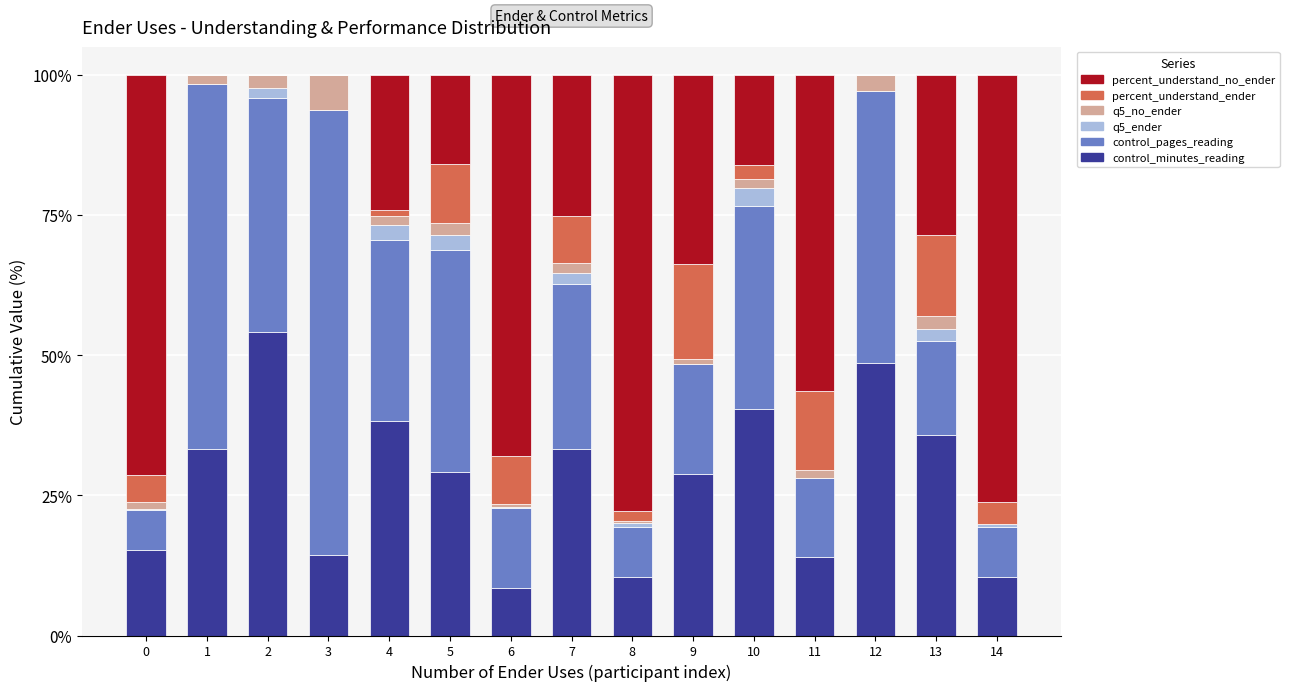

Is it true that control_minutes_reading equals 10.4 at 8?

True